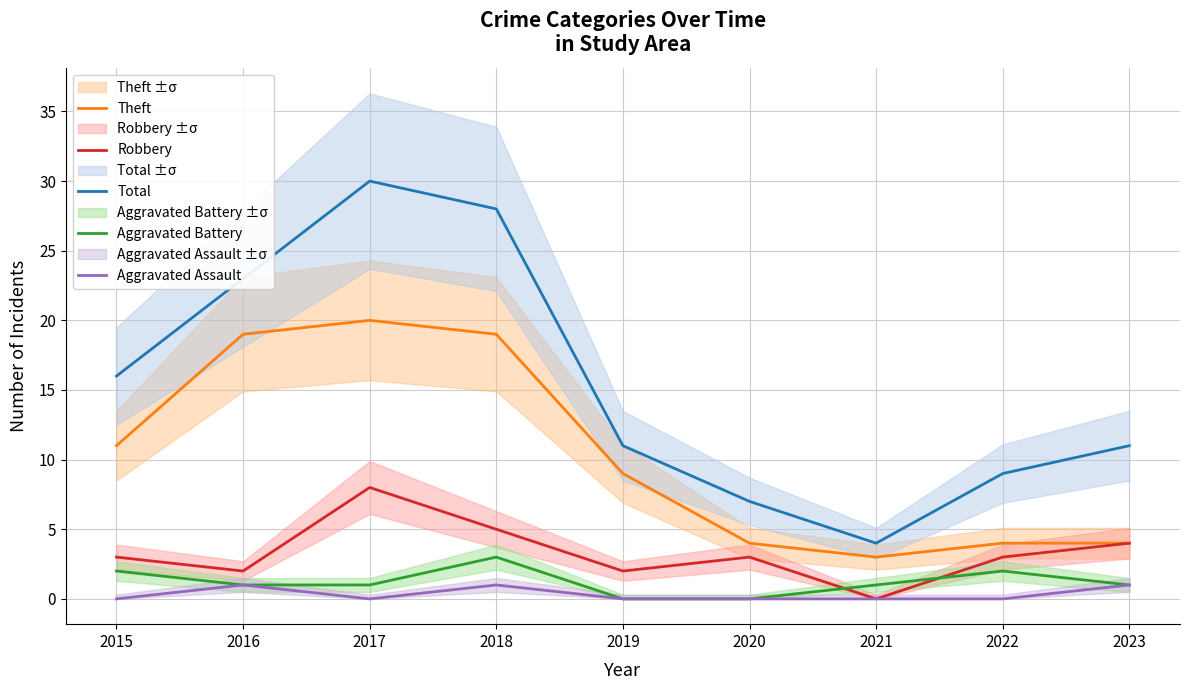

Reading left to right, transcribe all the data shown in this chart.

Theft: 11	19	20	19	9	4	3	4	4
Robbery: 3	2	8	5	2	3	0	3	4
Total: 16	23	30	28	11	7	4	9	11
Aggravated Battery: 2	1	1	3	0	0	1	2	1
Aggravated Assault: 0	1	0	1	0	0	0	0	1